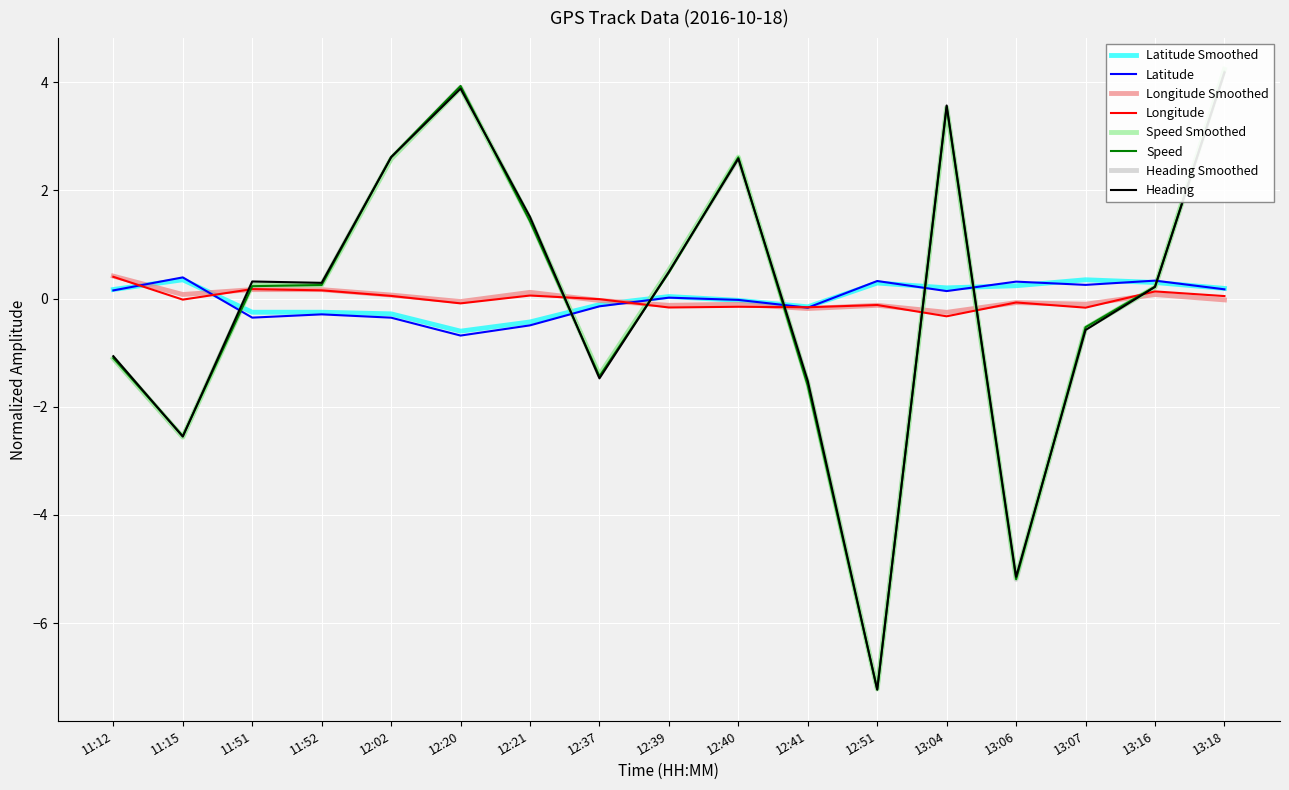

What is the difference between the maximum and second lowest values in the Heading series?

9.4